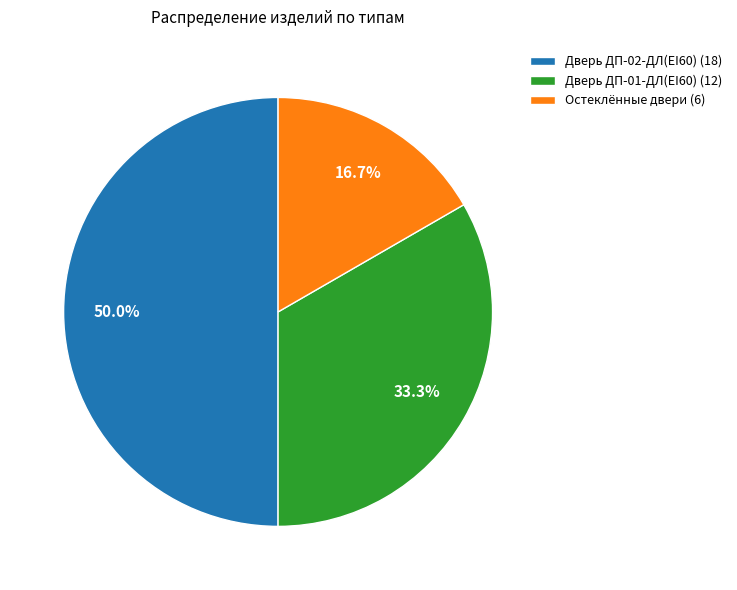

How many slices are in this pie chart?

3